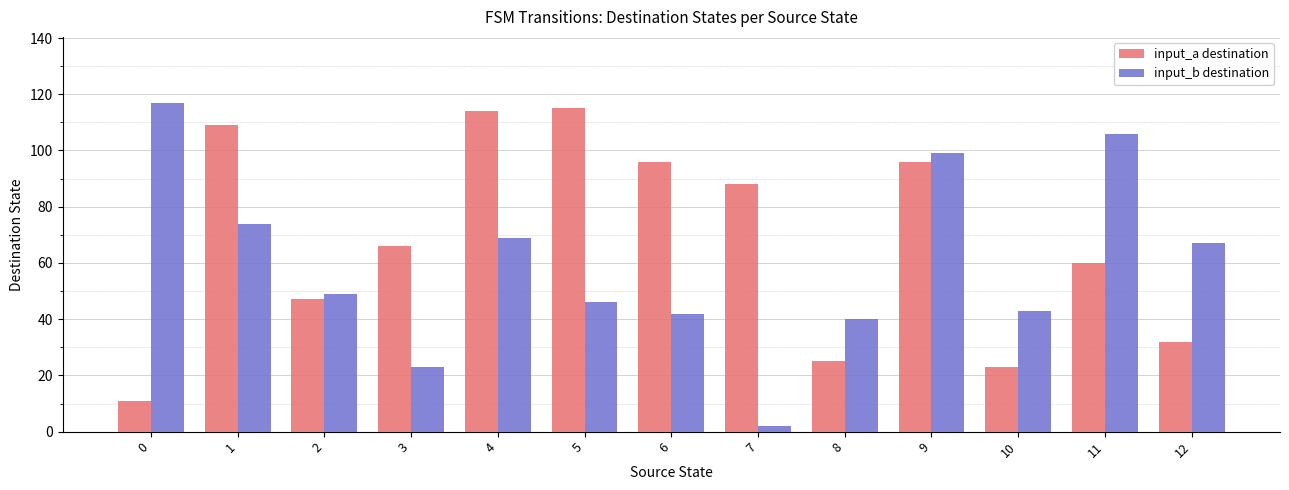

What is the difference between the input_b destination values at 8 and 1?

34